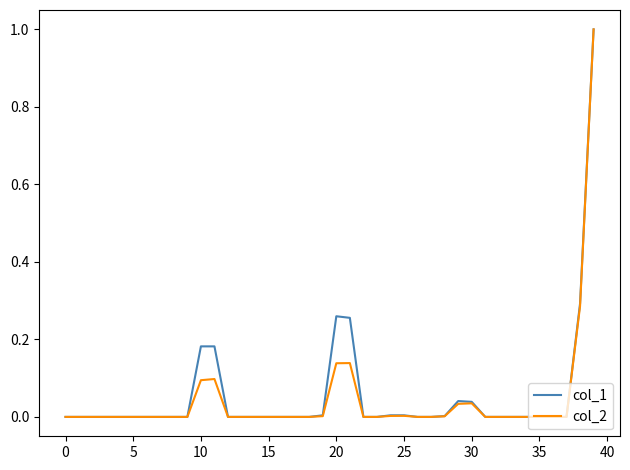

What is the greatest value displayed?

1.0